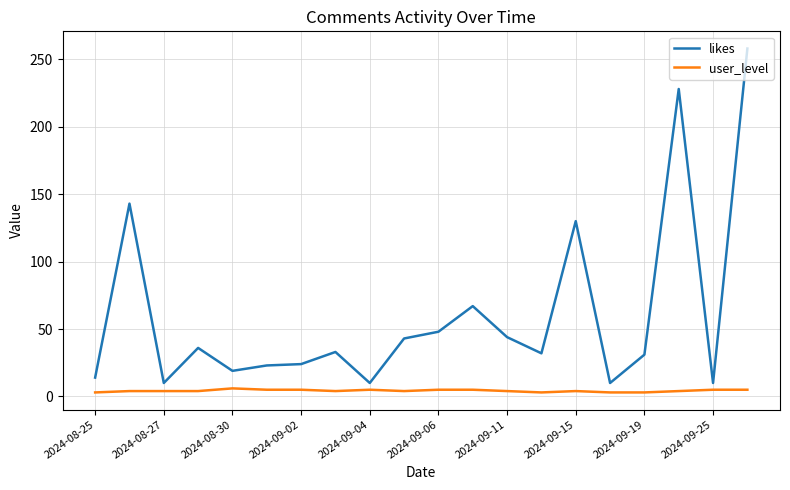

True or false: likes and user_level cross at least once.

False